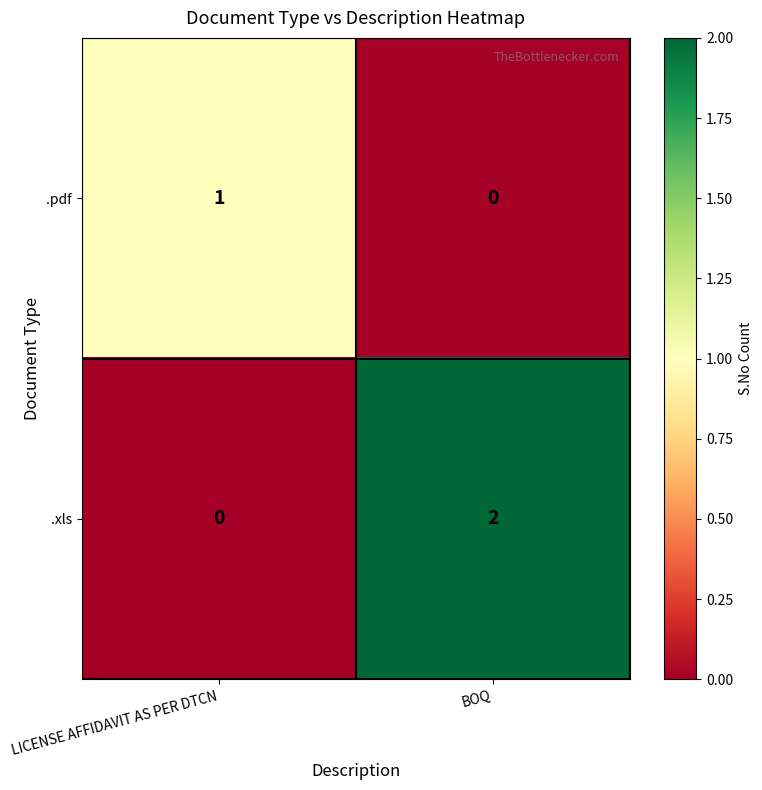

What is the spread (max minus min) of values at LICENSE AFFIDAVIT AS PER DTCN?

1